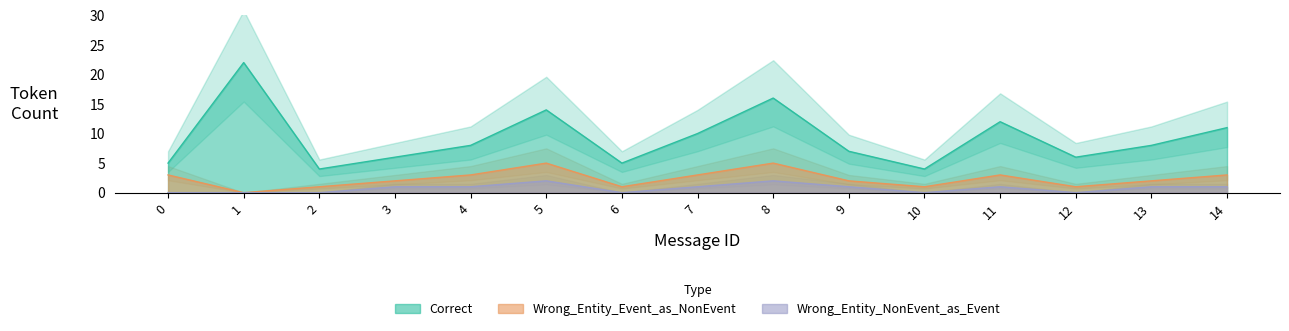

At which category is the sum across all series the highest?

1